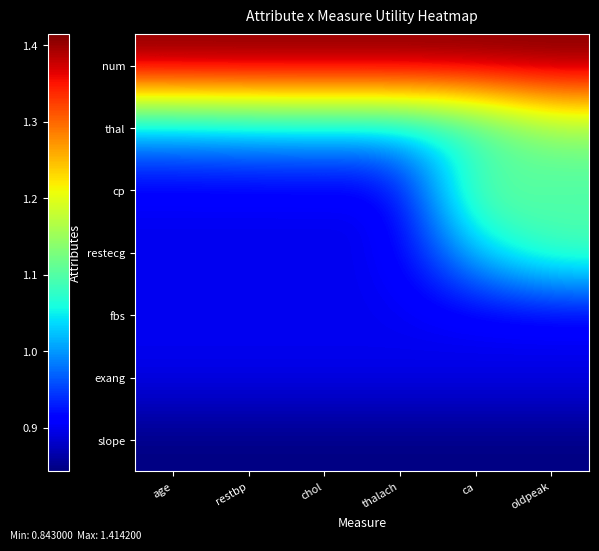

What is the total value across all series at thalach?

6.9